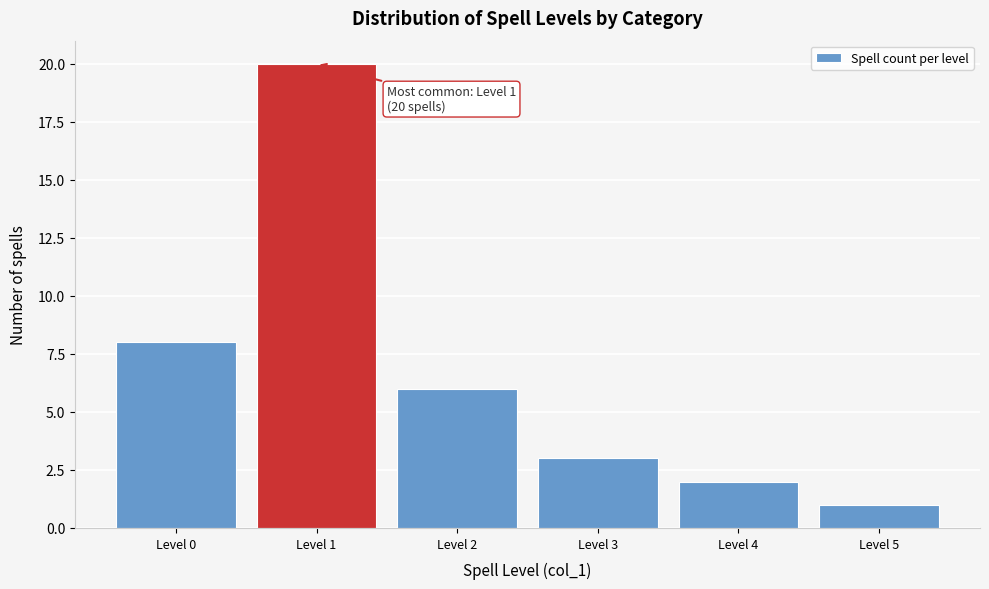

Reading left to right, transcribe all the data shown in this chart.

8	20	6	3	2	1